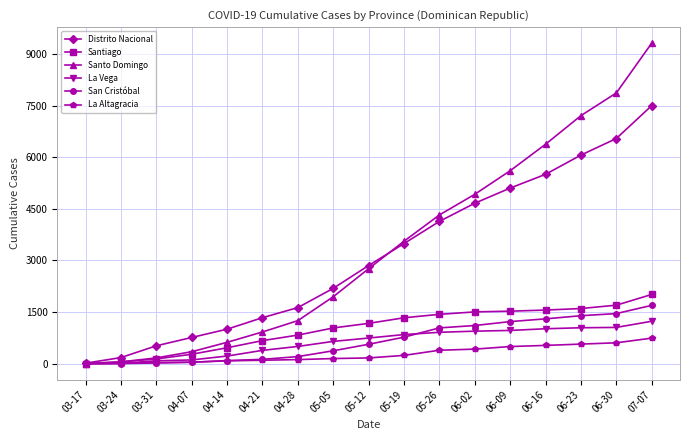

At which label does San Cristóbal reach its peak?

07-07